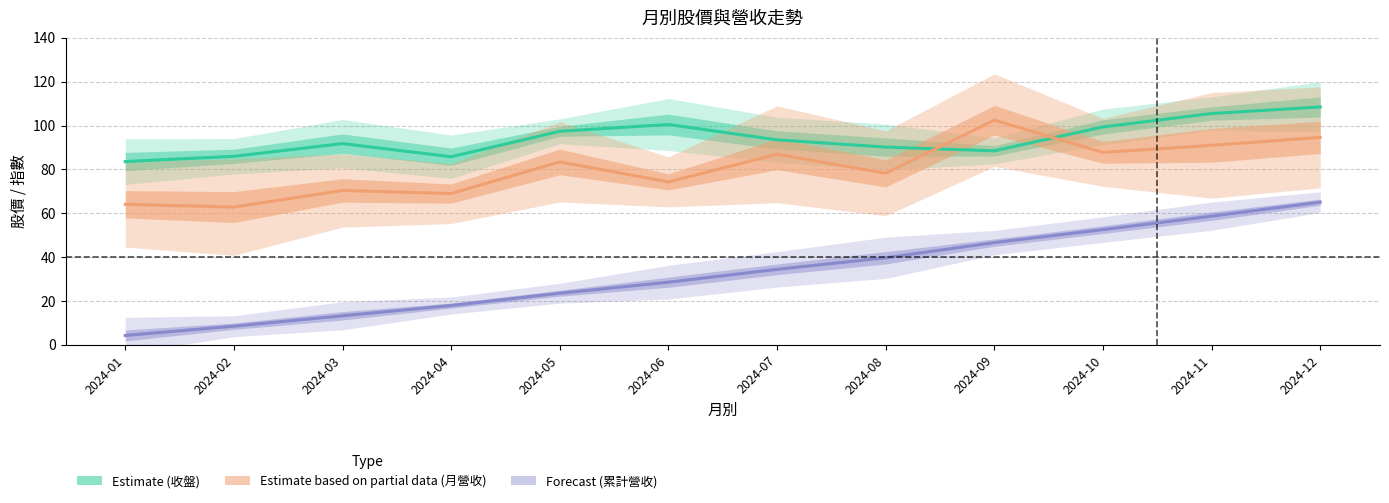

What is the spread (max minus min) of values at 2024-11?

46.8